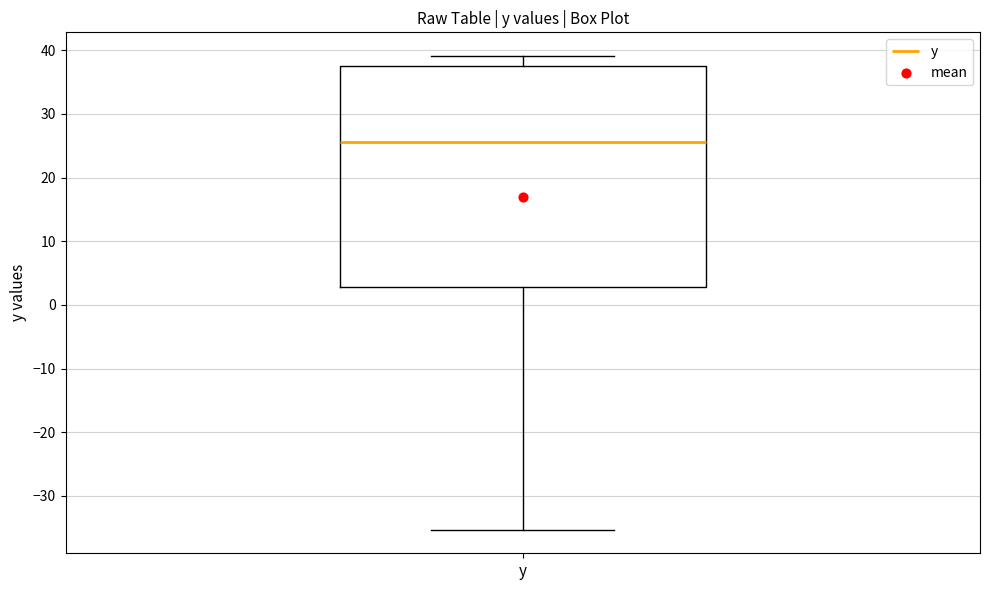

Read this box plot against the y-axis: the position of the median line, the range covered by the box, and the ends of both whiskers. The values are not printed on the chart, so give them approximately, as read against the axis.

median 26, box 3 to 38, whiskers -35 to 39